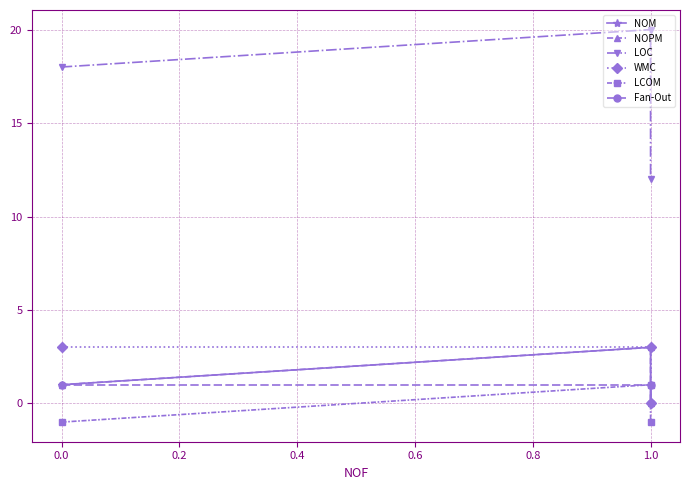

Count the number of categories in the chart.

3